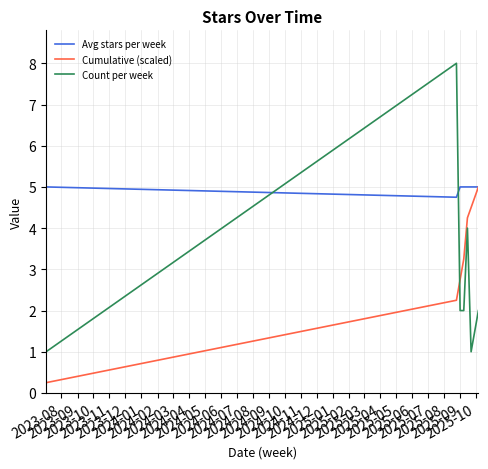

At how many categories does at least one series exceed 2?

7